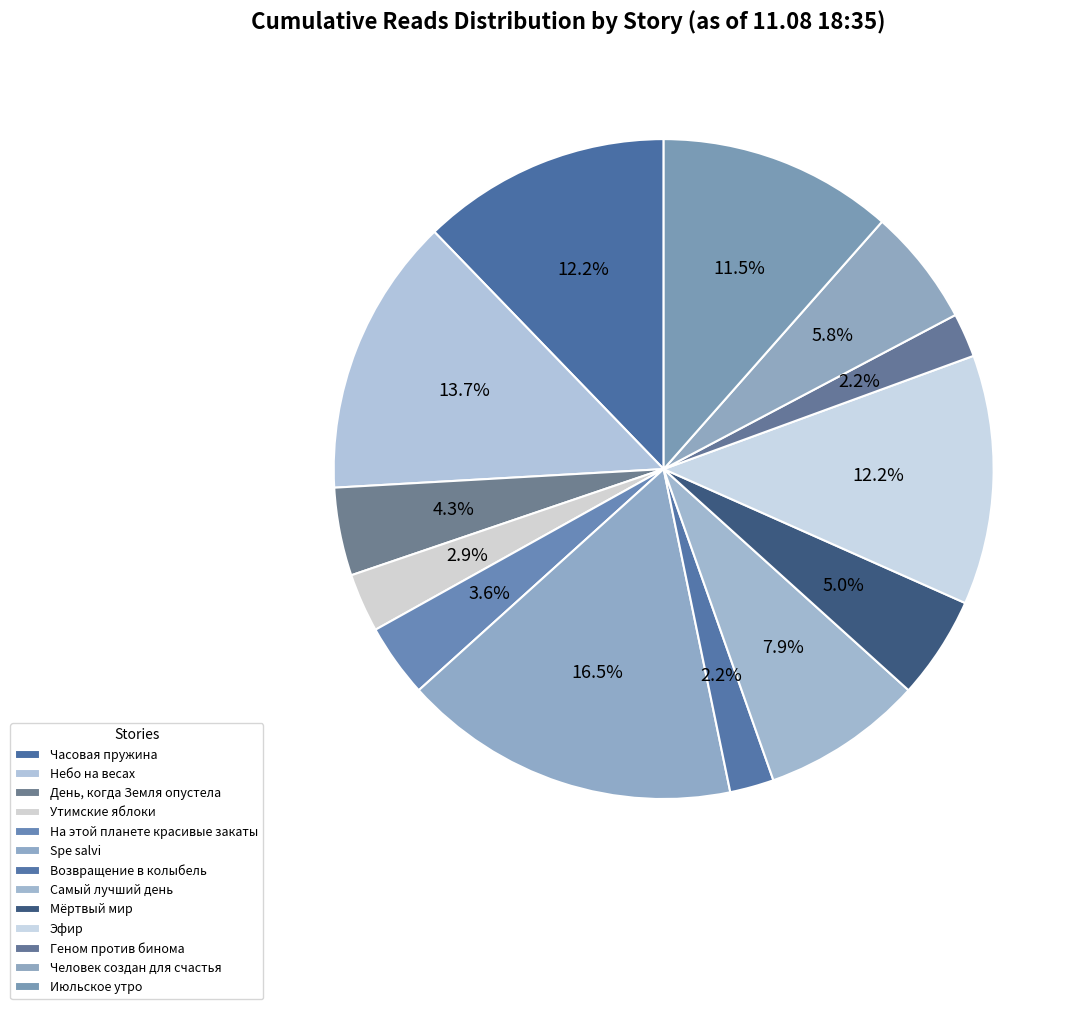

How many slices are in this pie chart?

13